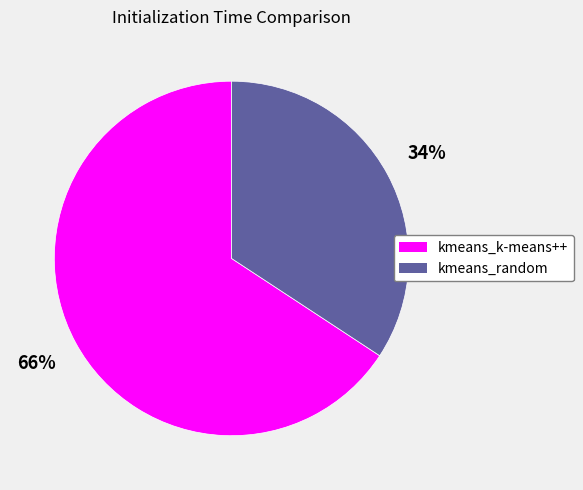

Combined, do kmeans_k-means++ and kmeans_random account for over 50%?

Yes